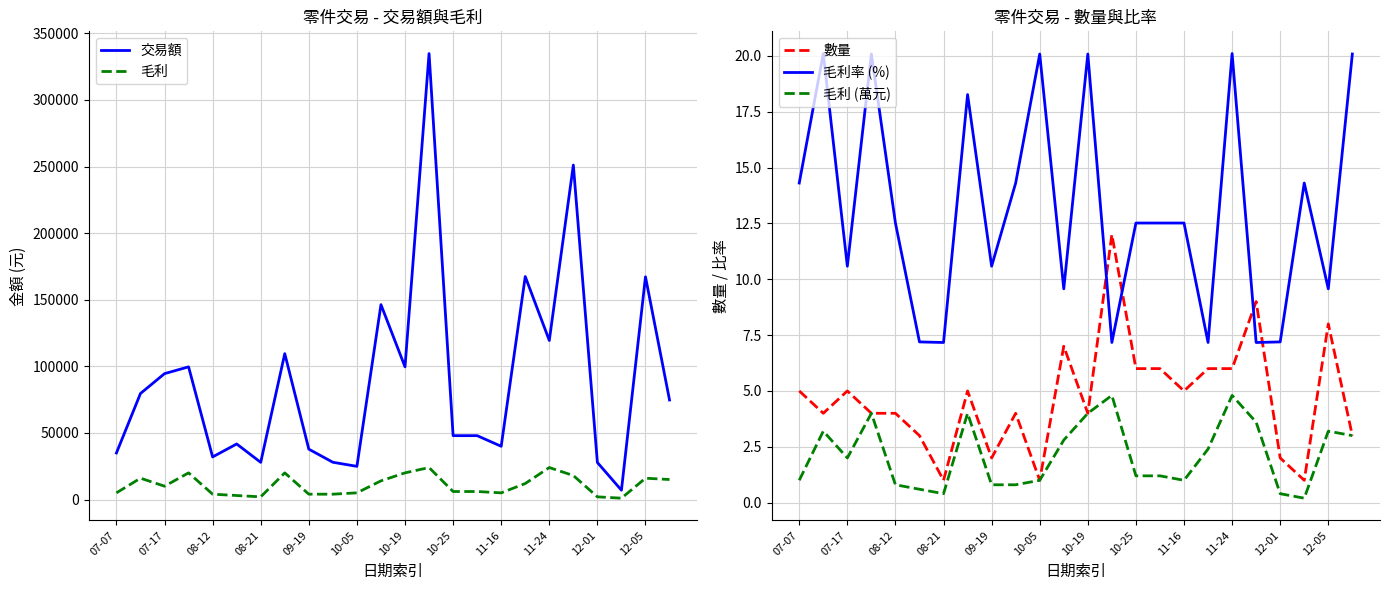

What is the highest value of the 交易額 series?

334800